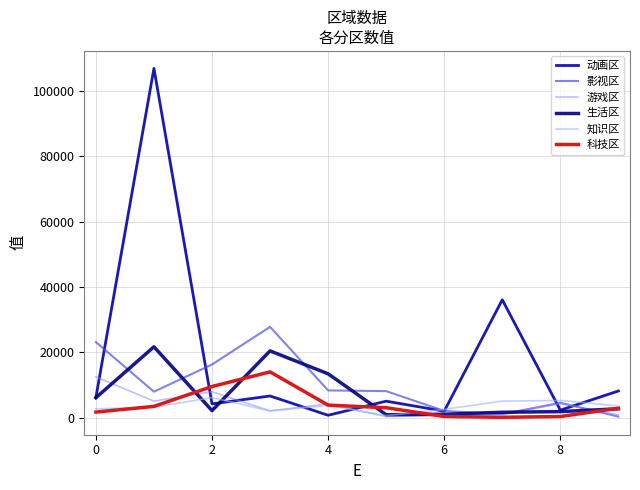

Which series has the widest spread of values?

动画区